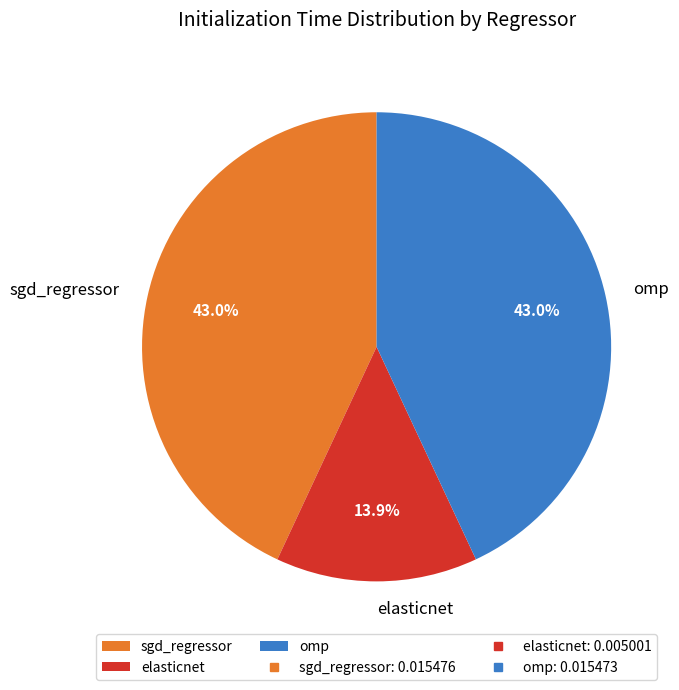

Which slice is the smallest?

elasticnet